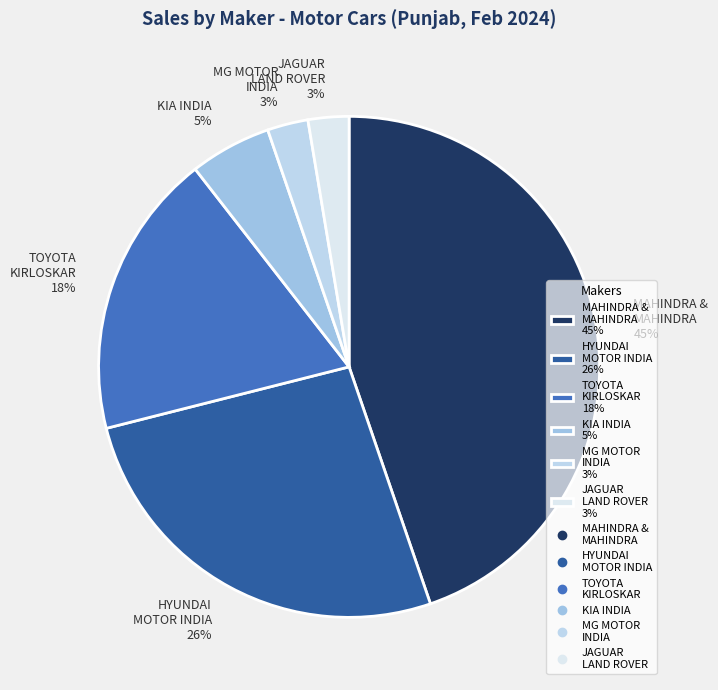

To the nearest percent, what is the difference between the largest and smallest slice percentages?

42%